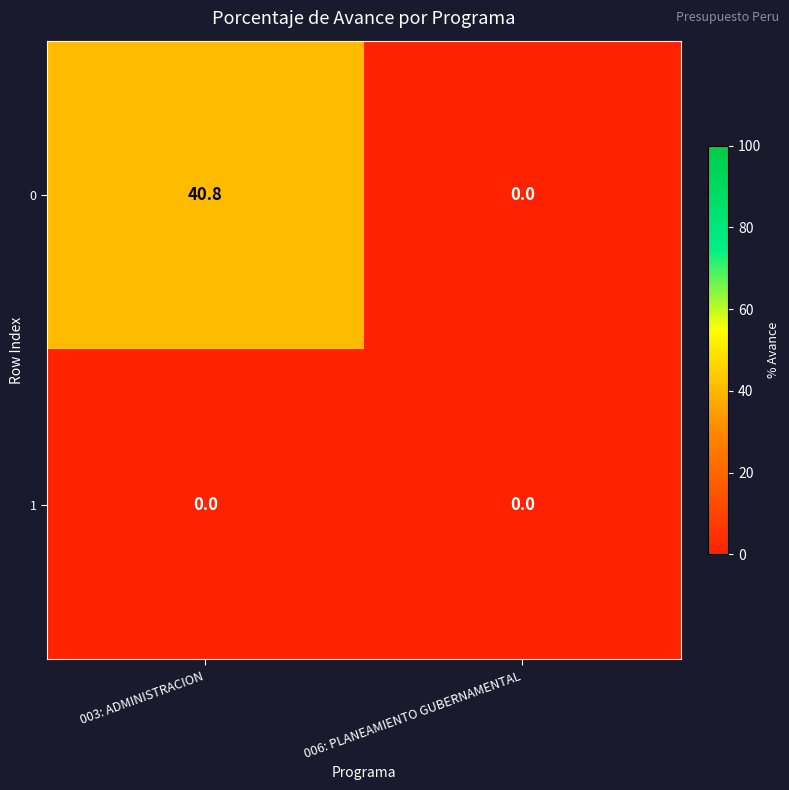

Reading left to right, extract all data points from this chart.

0: 003: ADMINISTRACION=40.8	006: PLANEAMIENTO GUBERNAMENTAL=0.0
1: 003: ADMINISTRACION=0.0	006: PLANEAMIENTO GUBERNAMENTAL=0.0